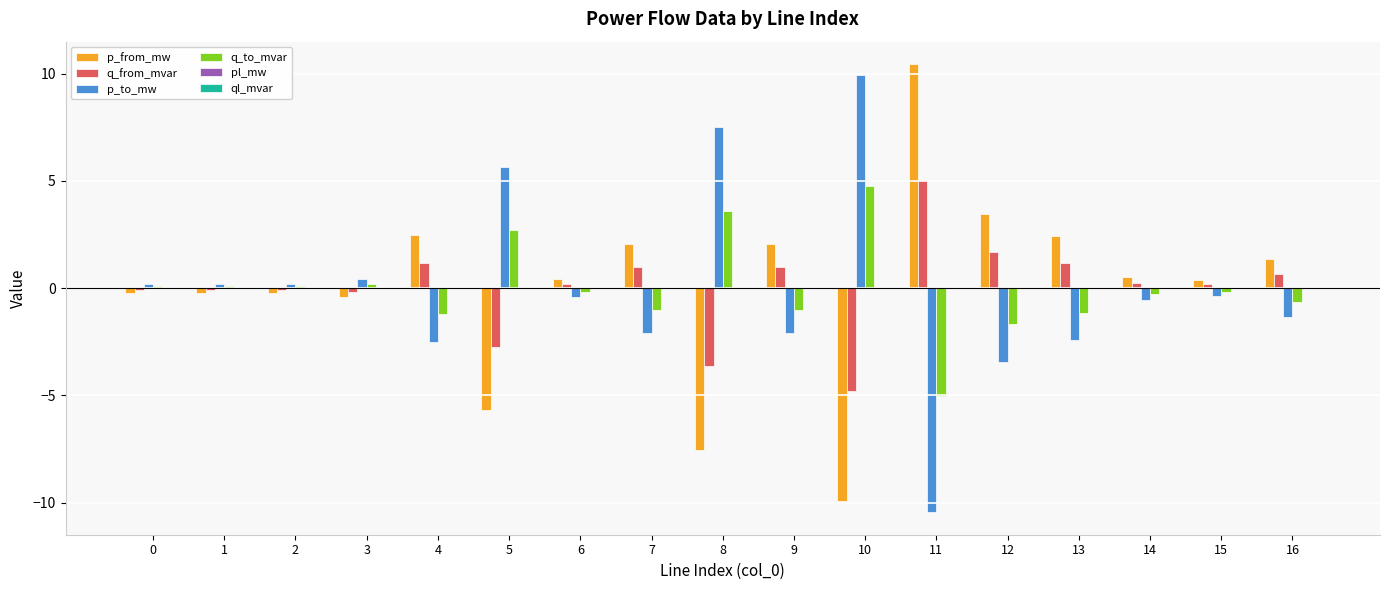

Is it true that p_to_mw equals -3.2 at 13?

False